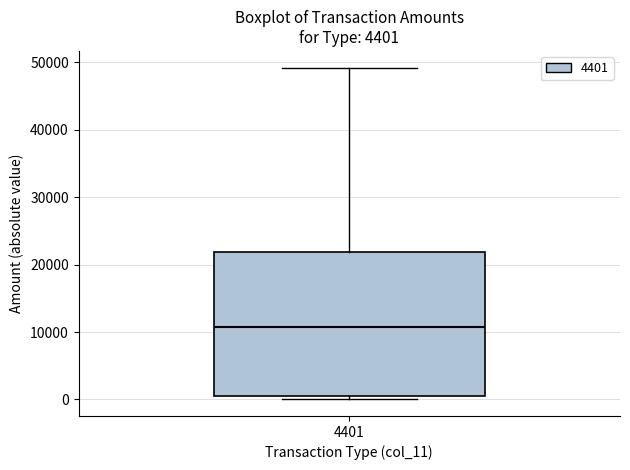

Transcribe this box plot: give where the median line is, the range the box spans, and where the two whiskers end, as read against the y-axis. The values are not printed on the chart, so give them approximately, as read against the axis.

median 11000, box 0 to 22000, whiskers 0 (just below the box's lower edge) to 49000